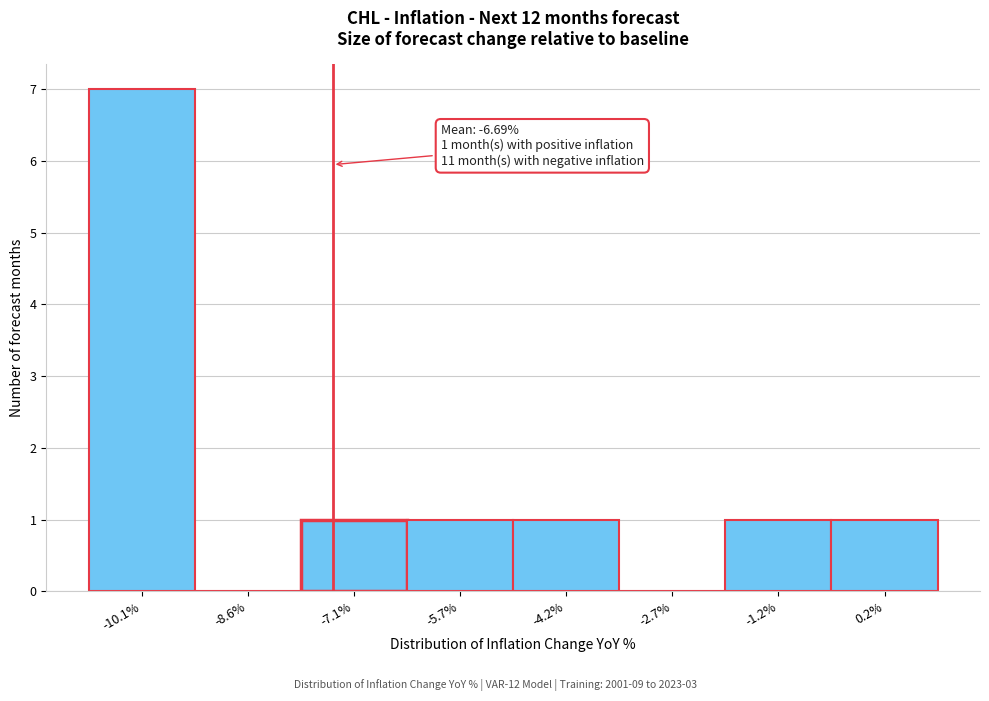

Reading left to right, transcribe all the data shown in this chart.

-10.1%=7	-8.6%=0	-7.1%=1	-5.7%=1	-4.2%=1	-2.7%=0	-1.2%=1	0.2%=1